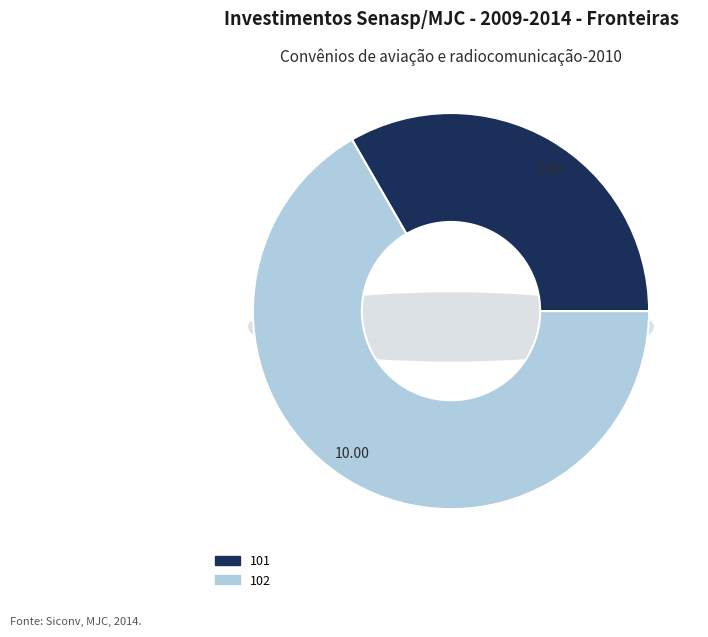

True or false: 102 accounts for 67% of the total.

True